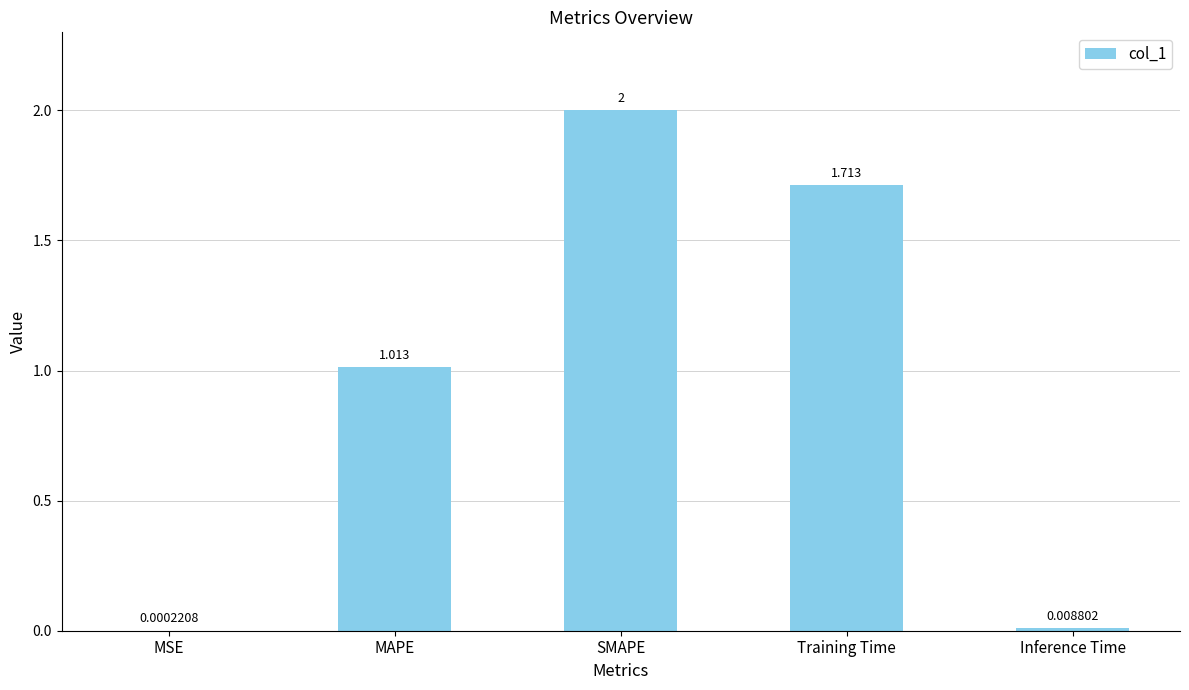

Where does the data first go above 1?

MAPE